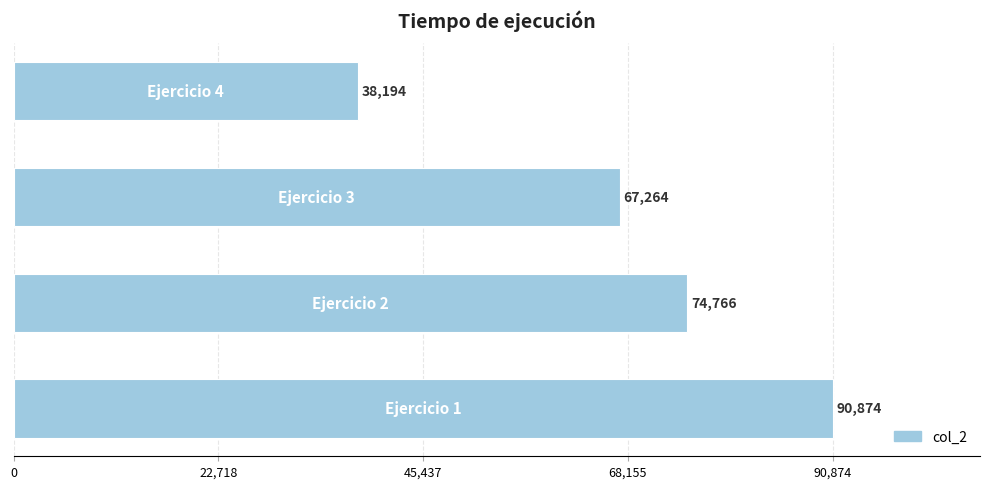

How many values are between 67264 and 90874?

3